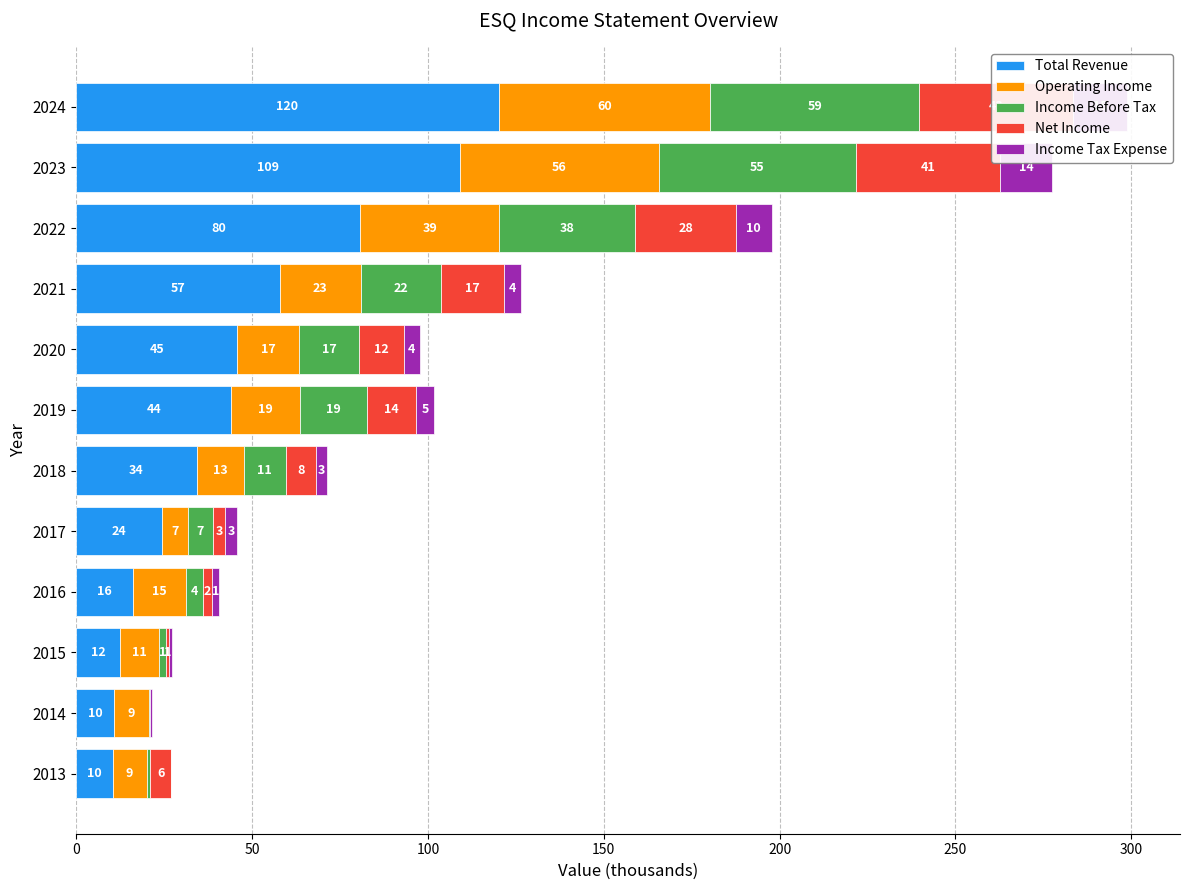

True or false: Income Before Tax has a value of 8.1 at 2016.

False